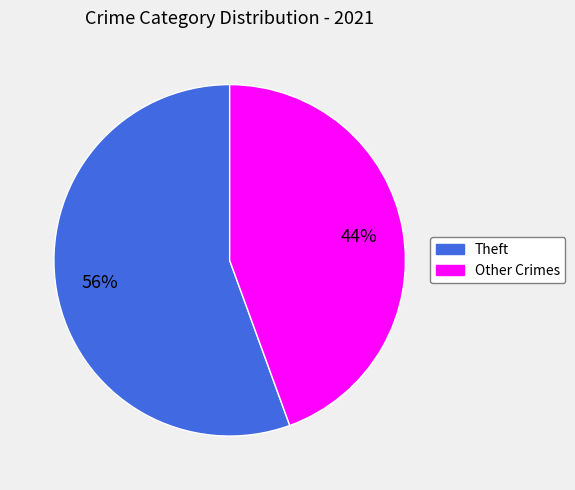

Which category has the biggest portion of the pie?

Theft